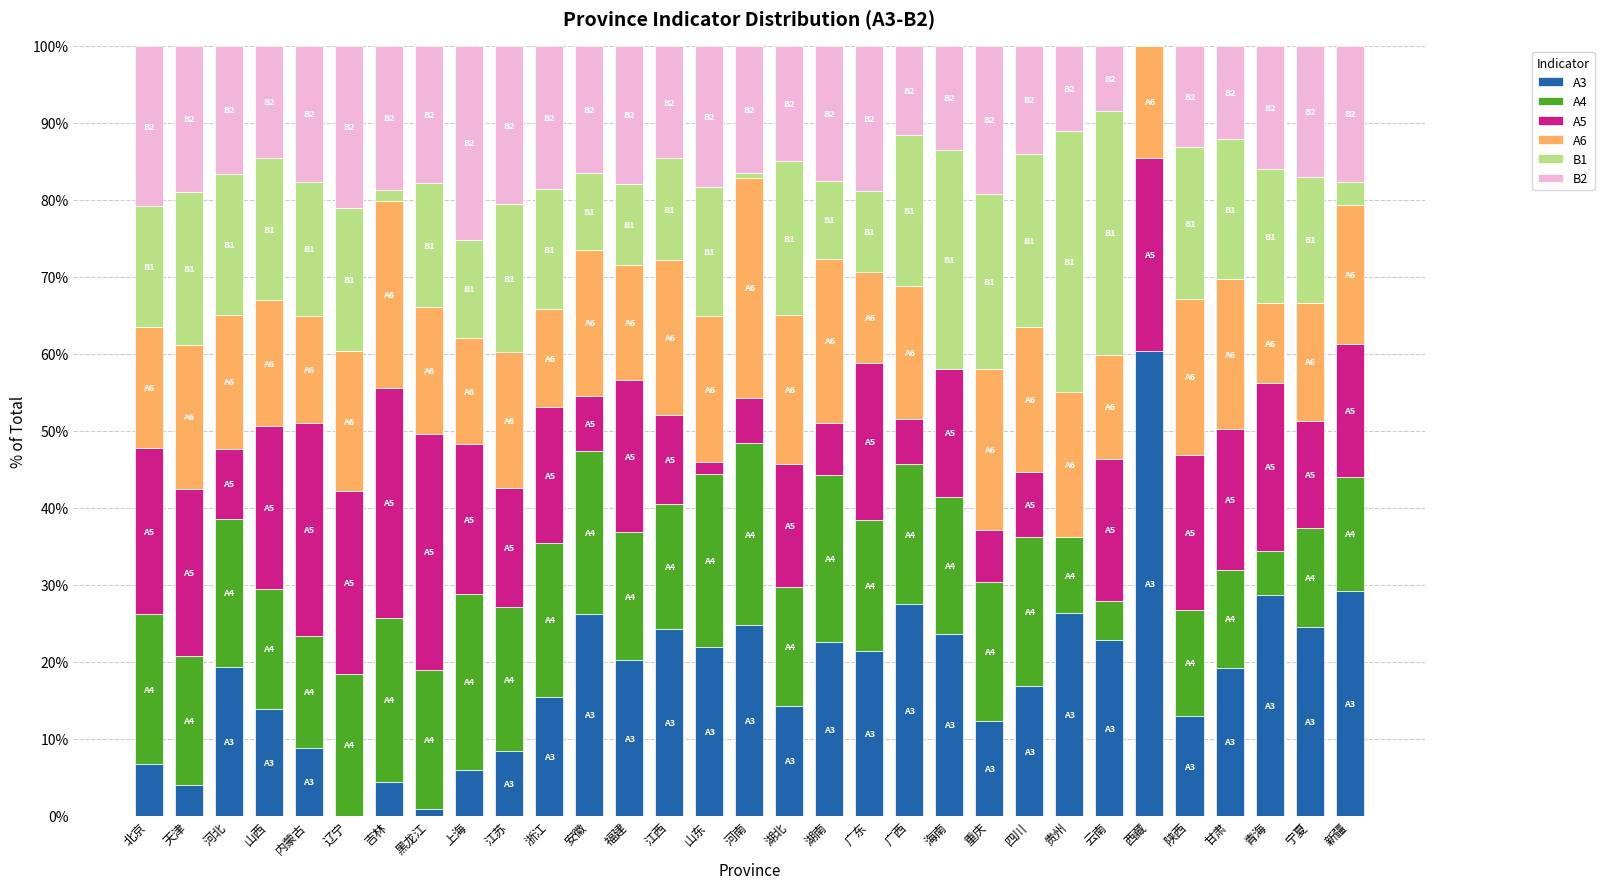

True or false: A5 has a value of 0.3 at 上海.

False